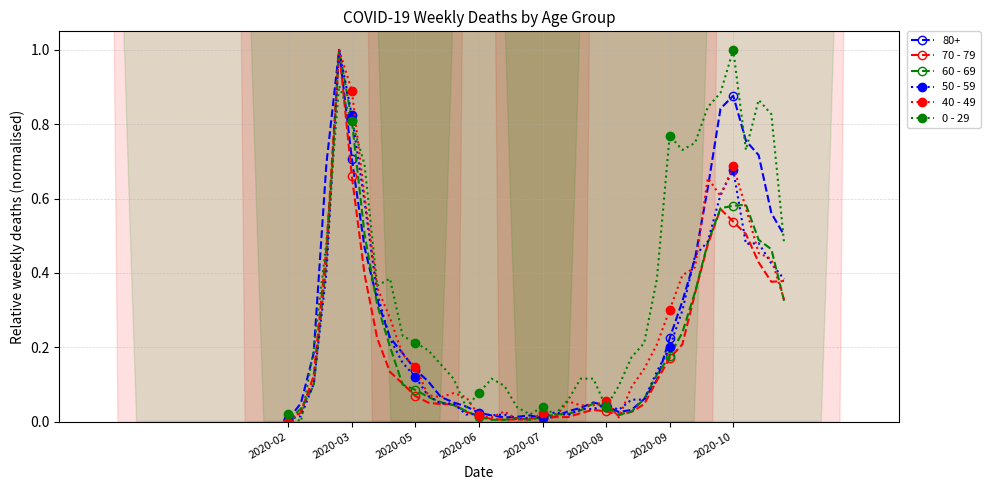

How many times do 0 - 29 and 40 - 49 cross each other?

8